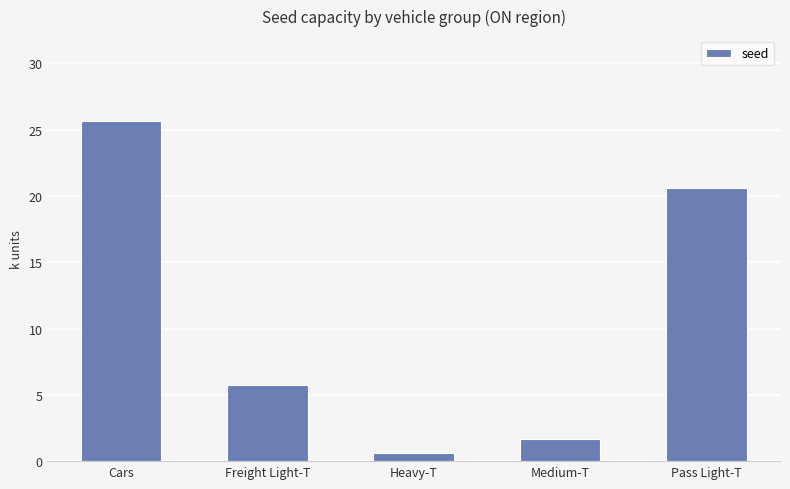

Rank the categories by value from lowest to highest.

Heavy-T, Medium-T, Freight Light-T, Pass Light-T, Cars